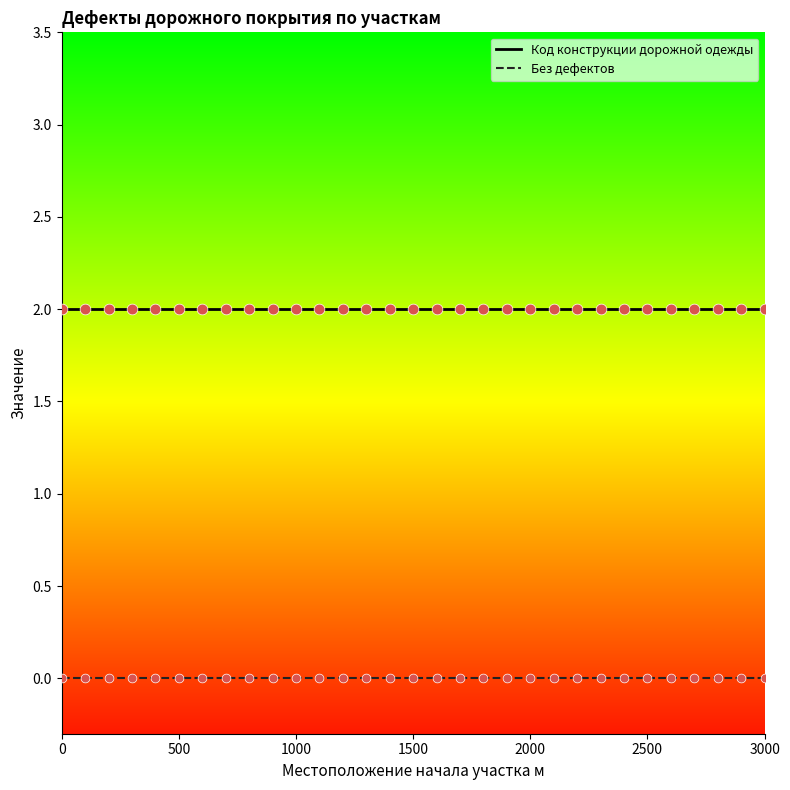

At how many categories does at least one series exceed 1?

31